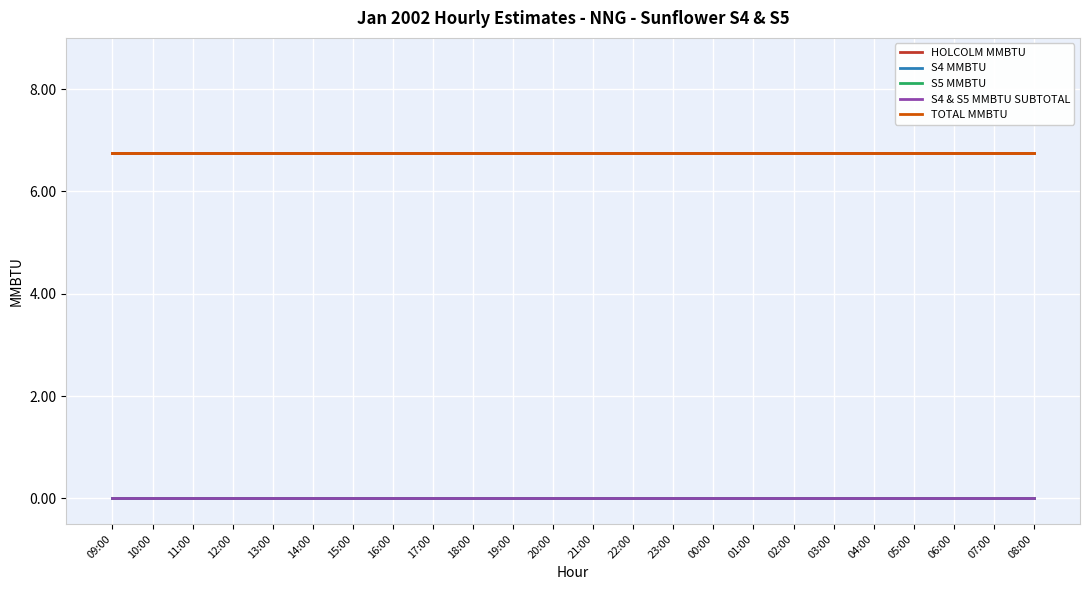

What is the maximum value shown in the chart?

6.8